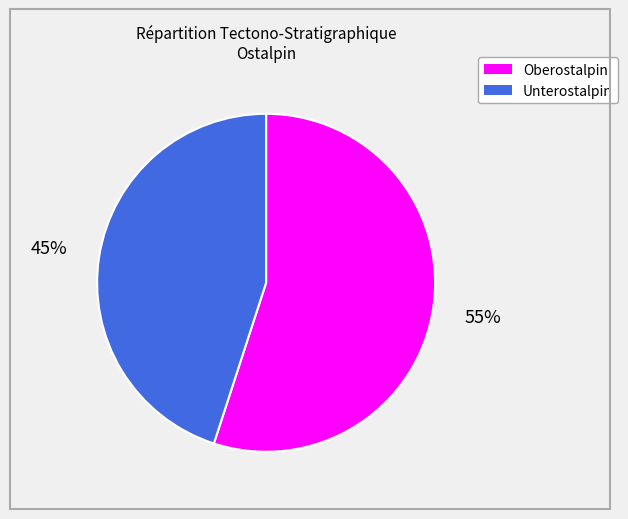

Which slice is the largest?

Oberostalpin